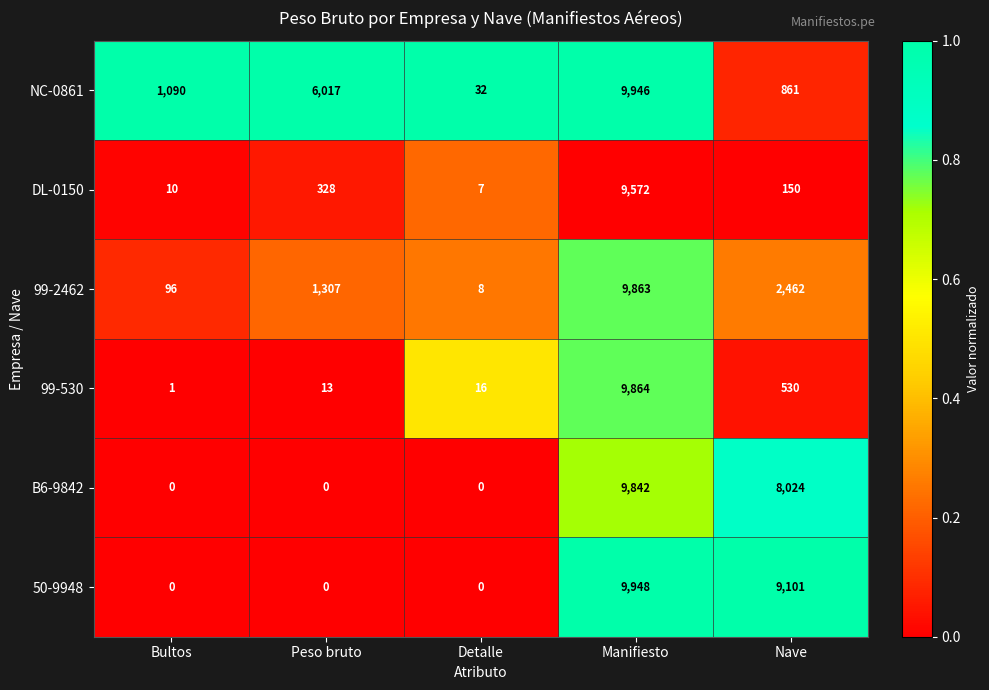

List the series in order of their peak value, lowest first.

DL-0150, B6-9842, 99-2462, 99-530, NC-0861, 50-9948